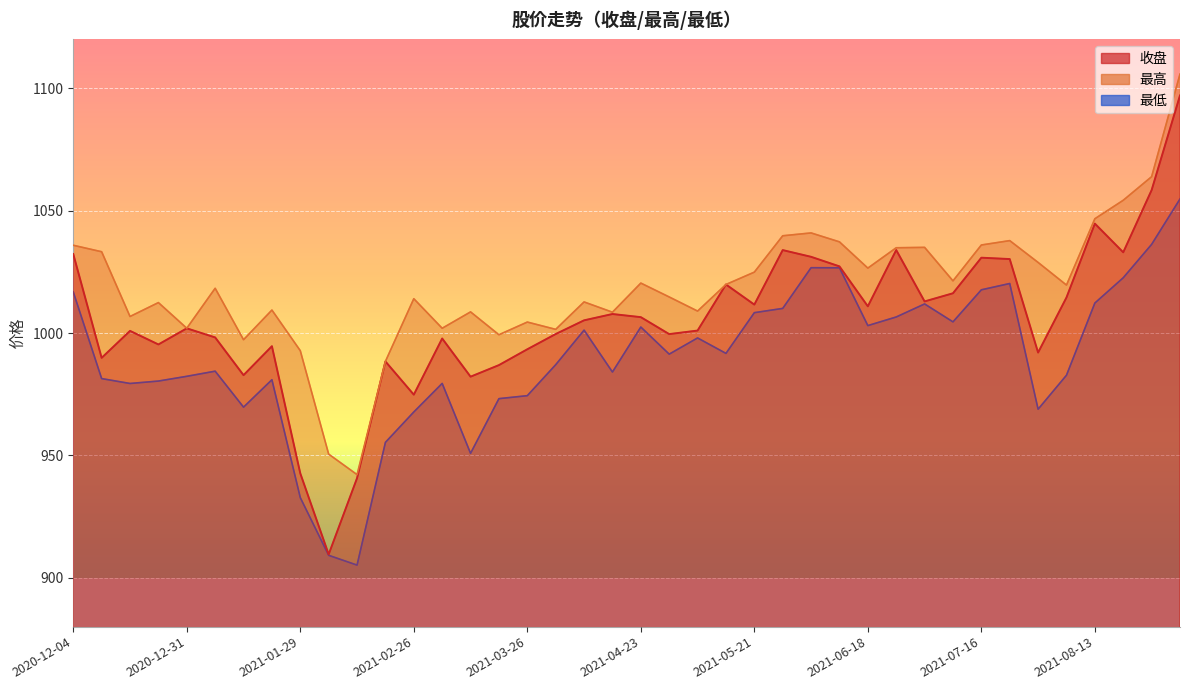

Which series changed the most between 2021-04-30 and 2021-06-18?

最高